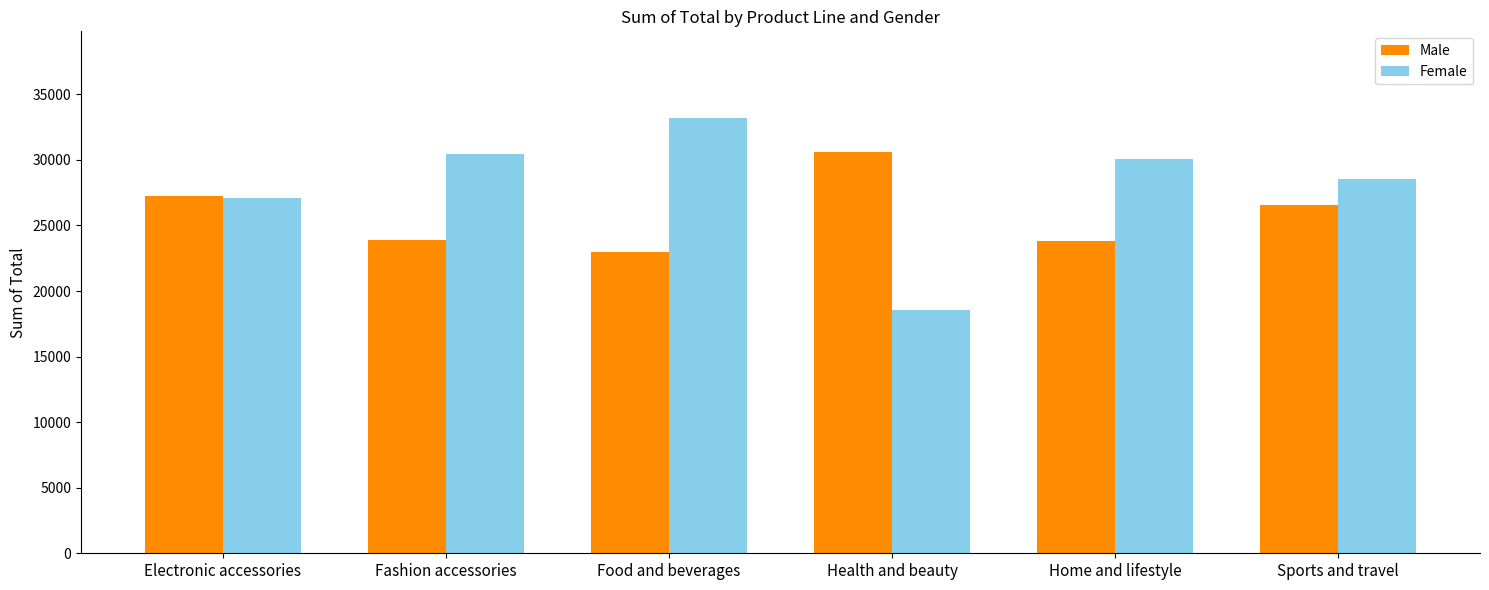

List the series in order of their peak value, highest first.

Female, Male